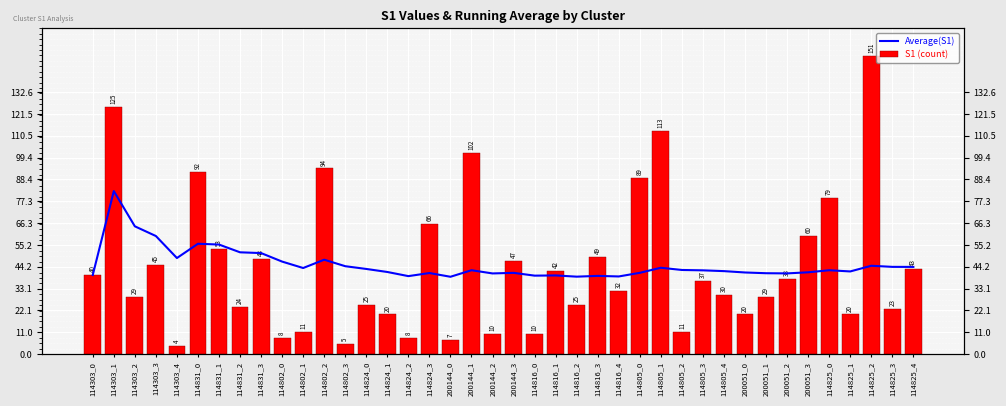

Does the chart contain any negative values?

No